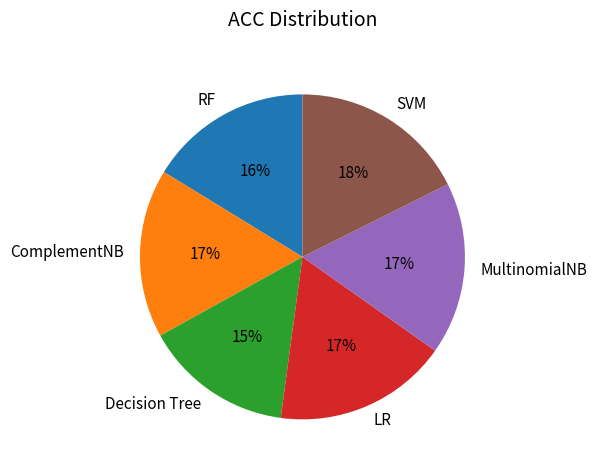

To the nearest percent, what is the difference between the MultinomialNB and RF slice percentages?

1%